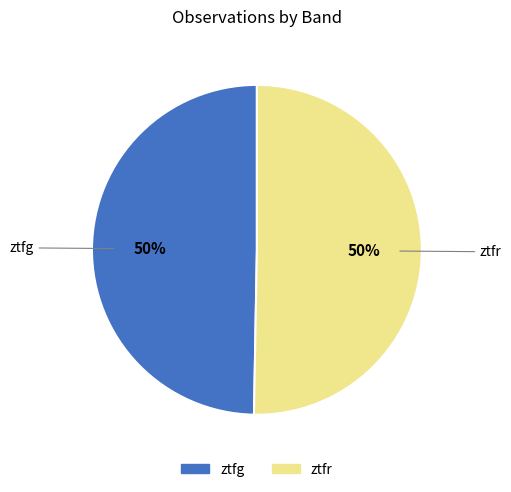

True or false: ztfr accounts for 42% of the total.

False